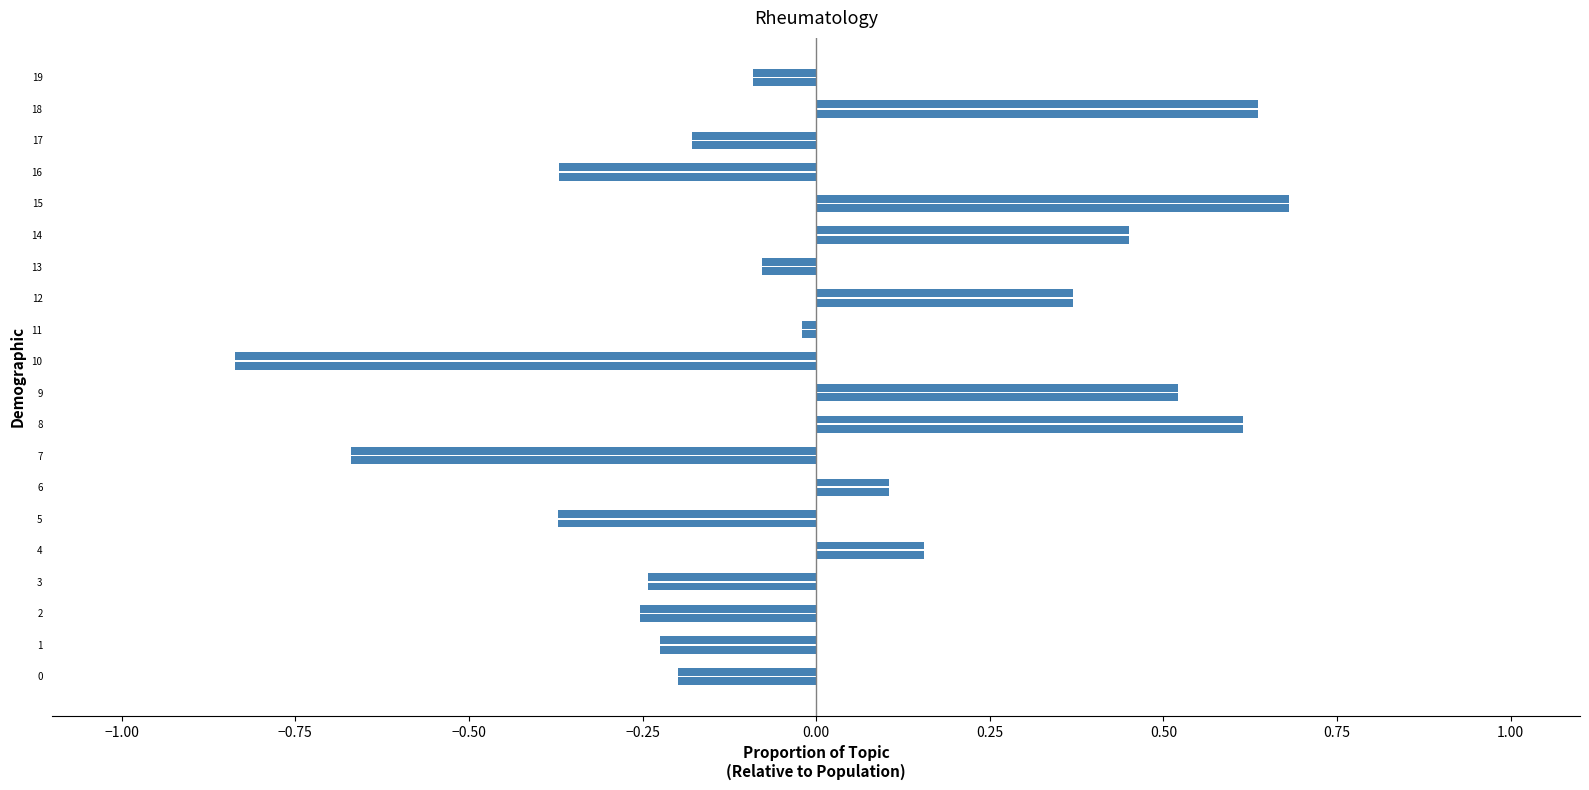

What is the maximum value shown in the chart?

0.7